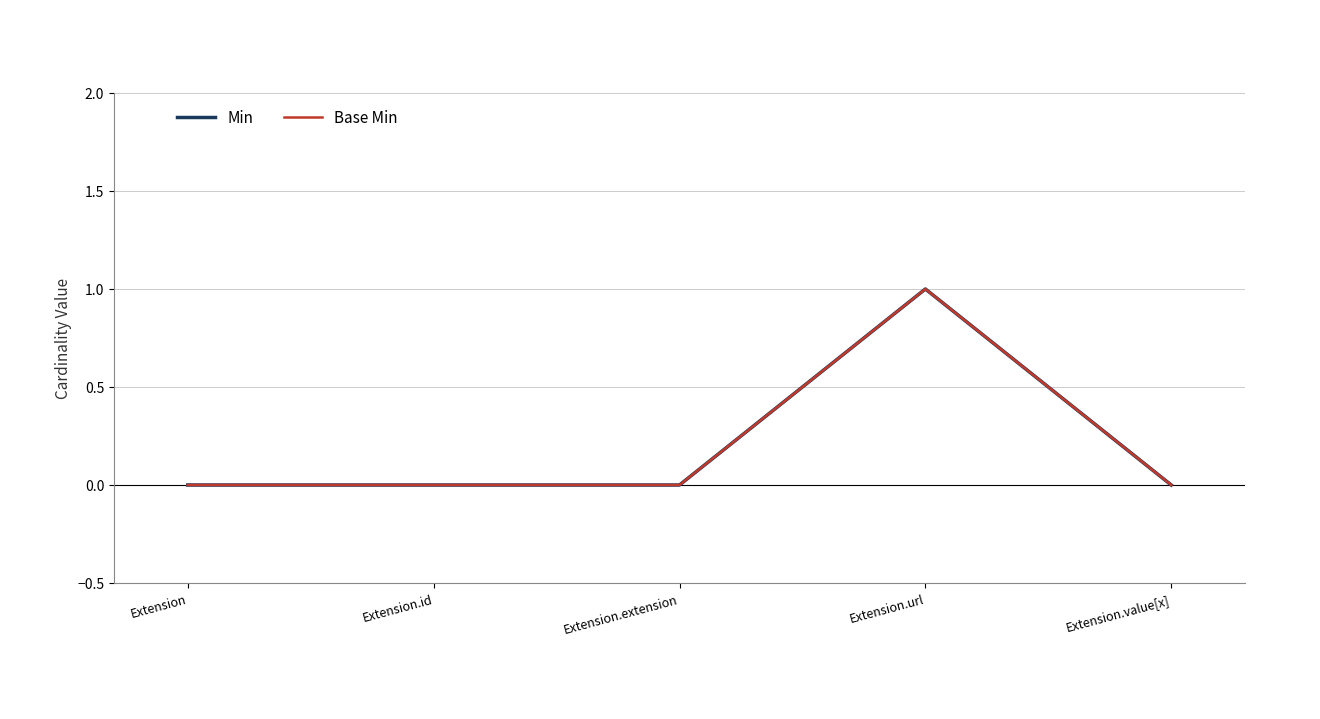

Reading left to right, what are all the values shown in this chart?

Min: Extension=0	Extension.id=0	Extension.extension=0	Extension.url=1	Extension.value[x]=0
Base Min: Extension=0	Extension.id=0	Extension.extension=0	Extension.url=1	Extension.value[x]=0